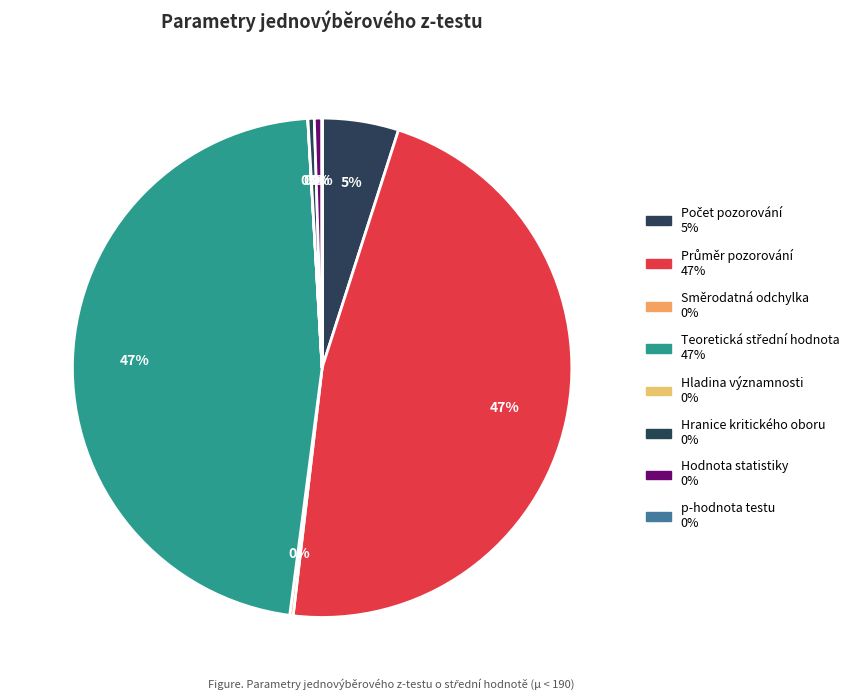

True or false: Směrodatná odchylka accounts for 1% of the total.

False